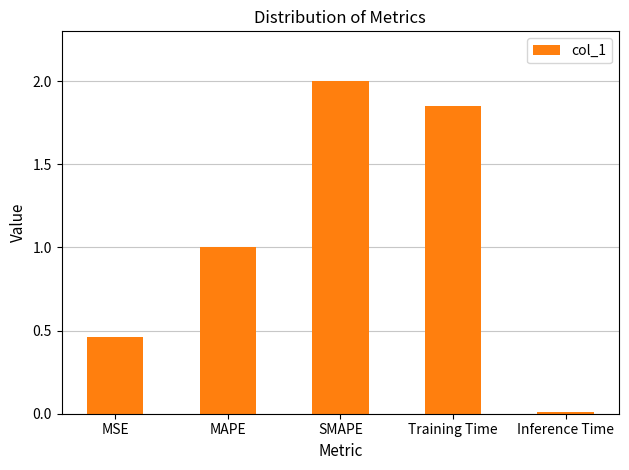

List the labels in order of value, largest first.

SMAPE, Training Time, MAPE, MSE, Inference Time